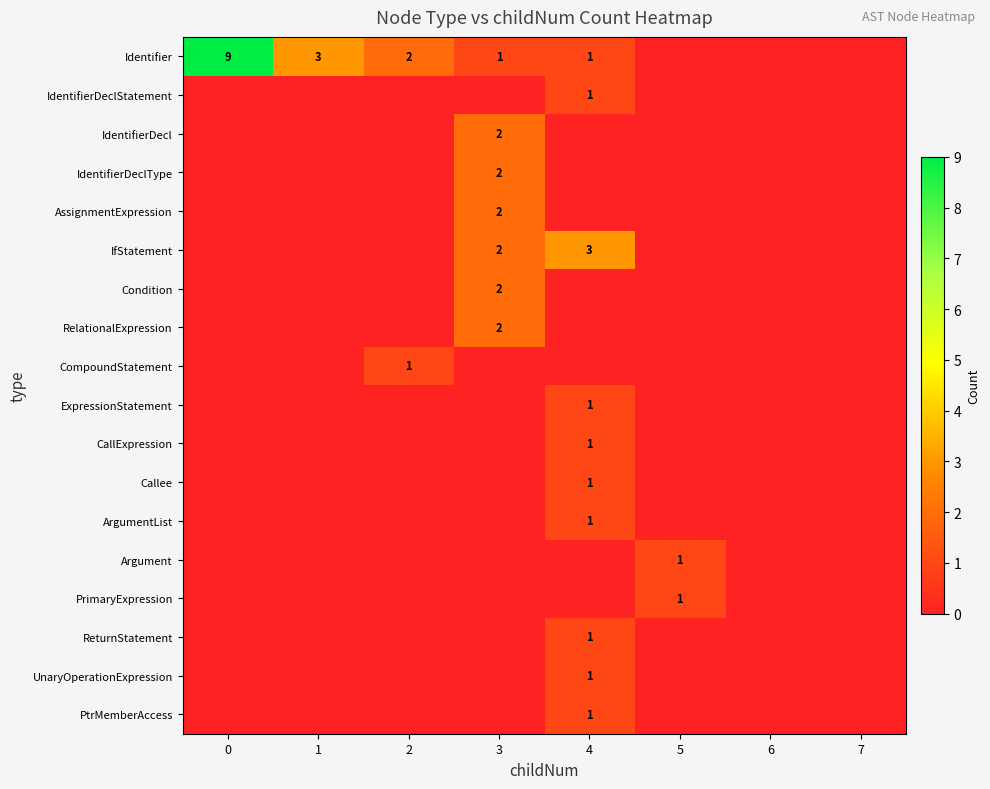

True or false: IfStatement has a value of 1 at 4.

False